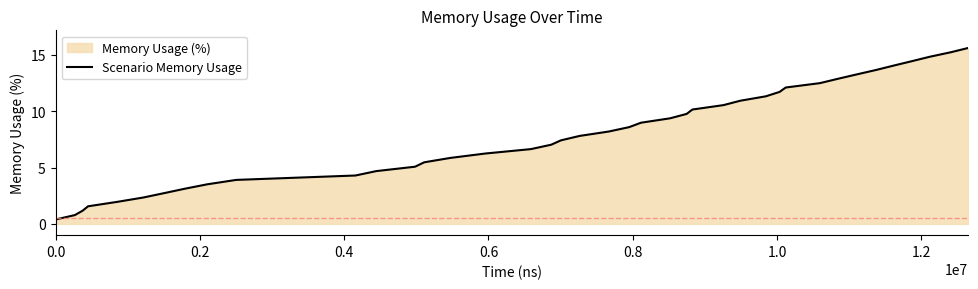

What is the minimum value shown in the chart?

0.4